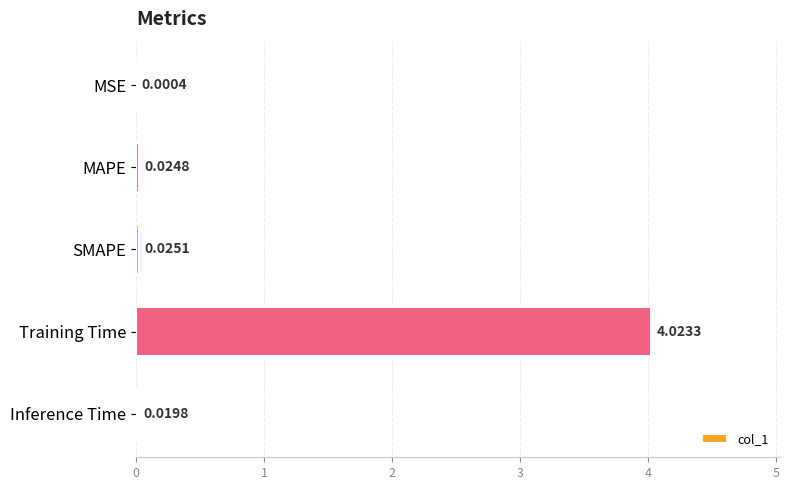

Count the number of data series in this chart.

1